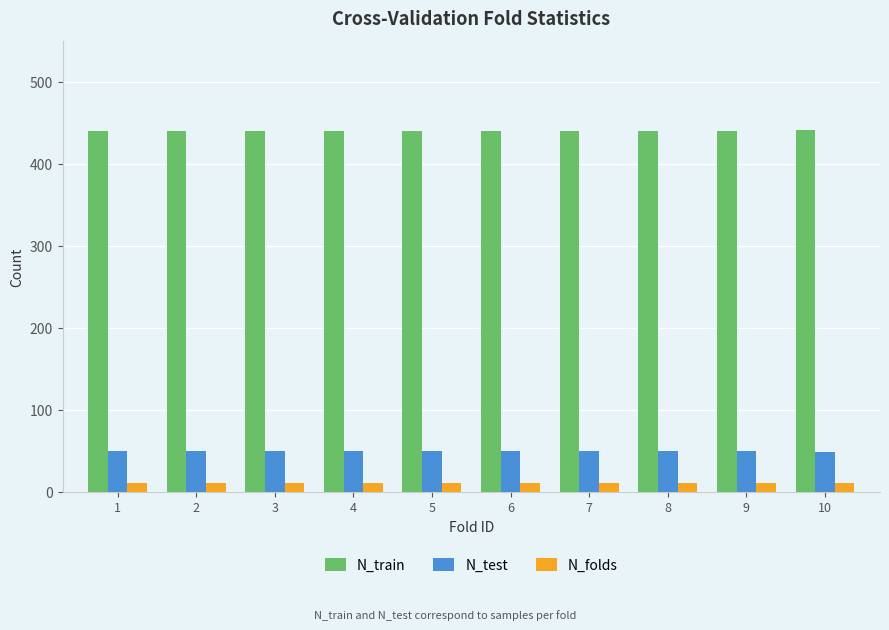

Does the chart contain stacked bars?

No